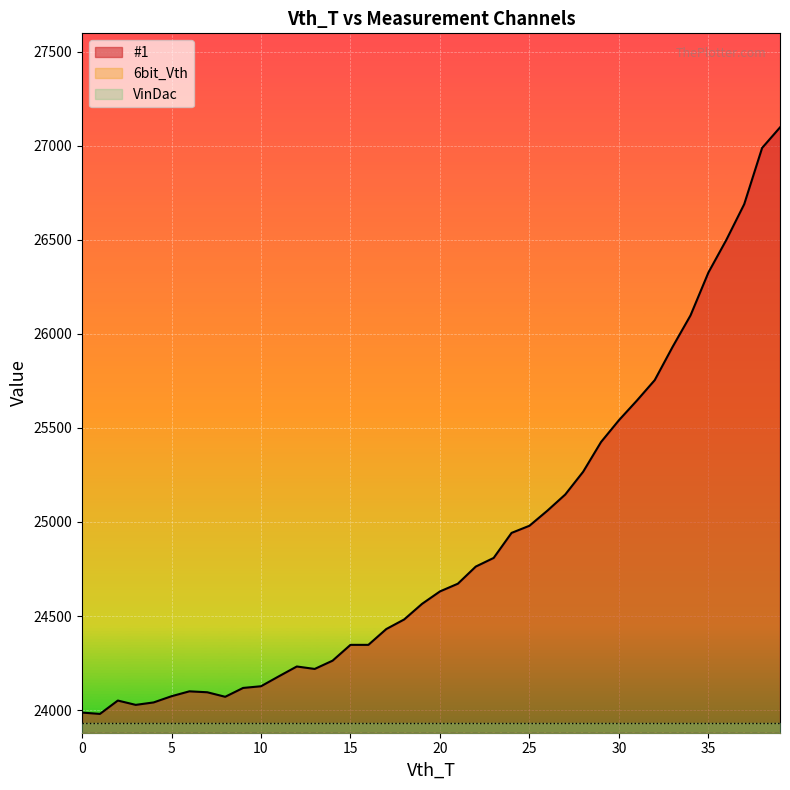

What is the value of the #1 point at the 1st from the left?

23987